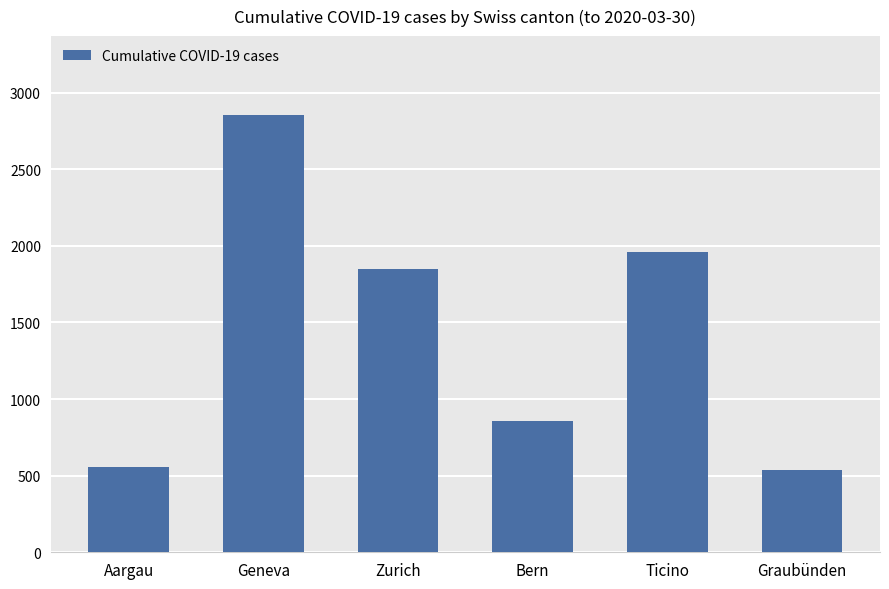

What is the sum of the values at Geneva and Aargau?

3409